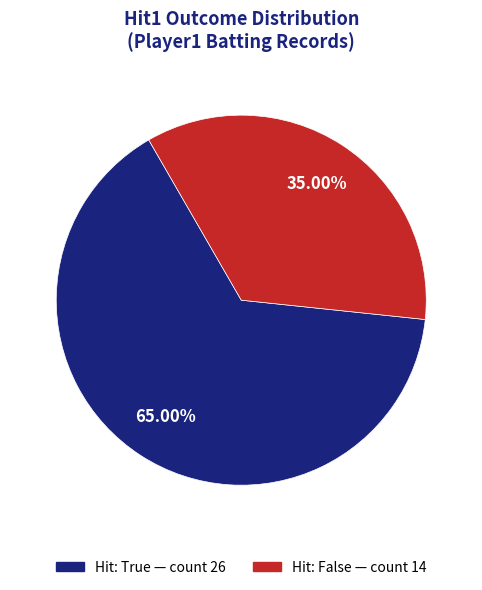

Is there a majority slice in this chart?

Yes